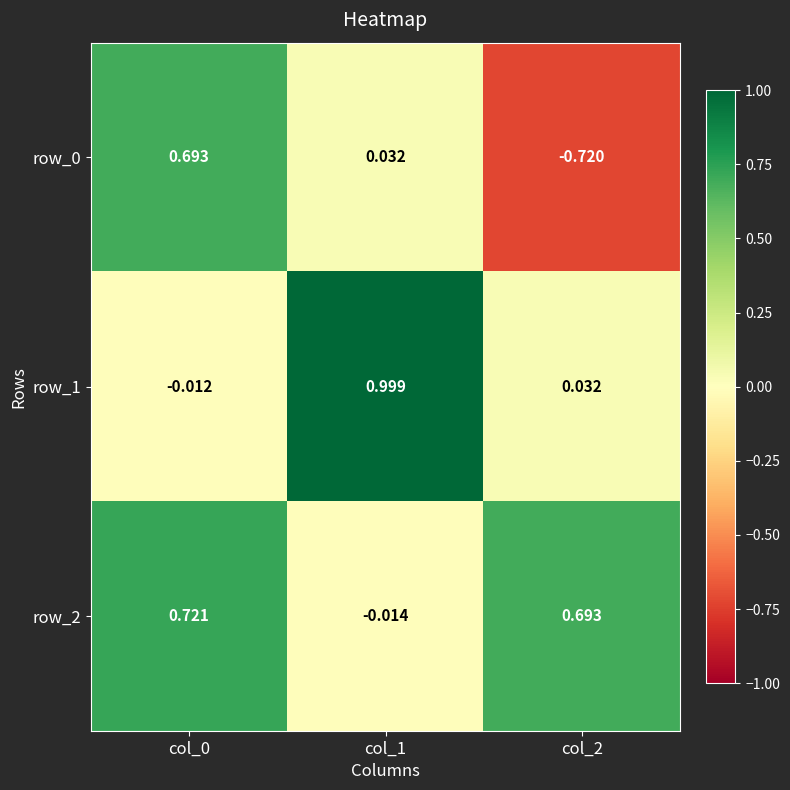

At which label does row_2 reach its minimum?

col_1